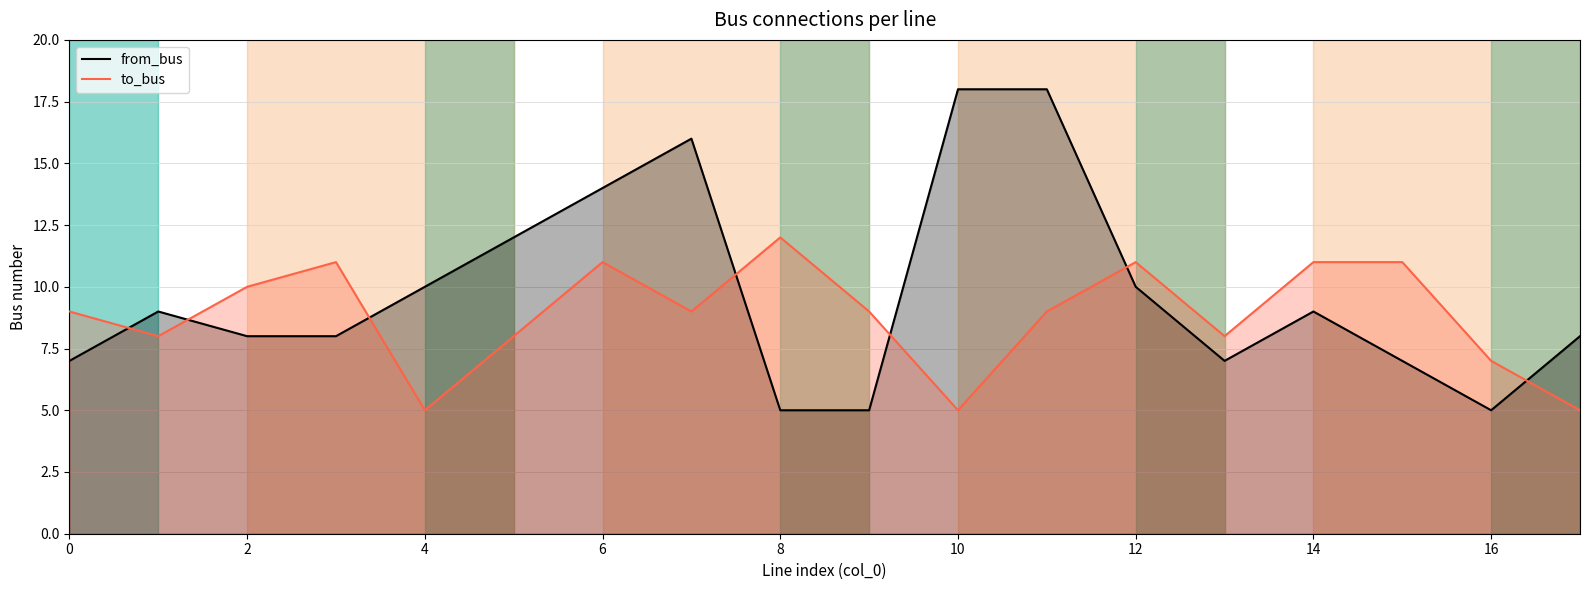

How many intersections are there between from_bus and to_bus?

7